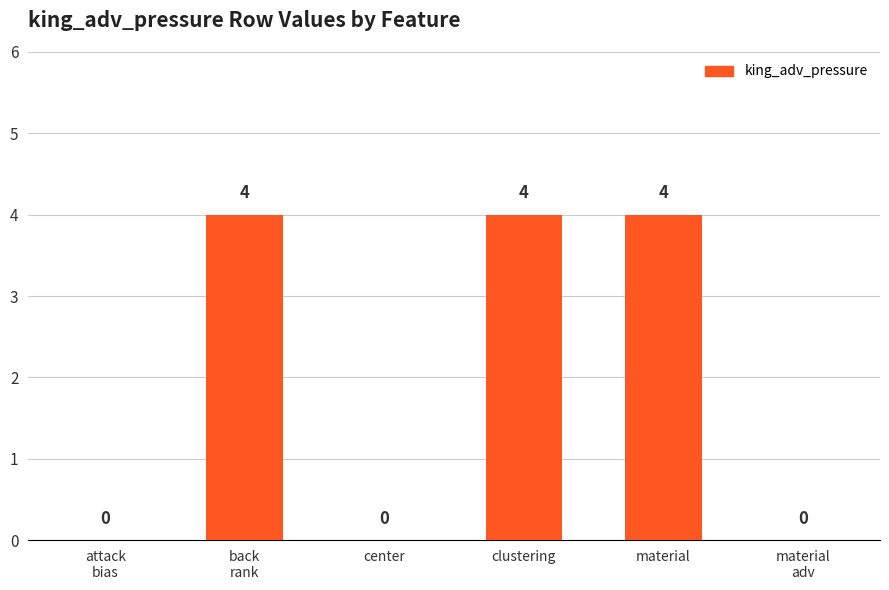

True or false: the data shows 6 at clustering.

False